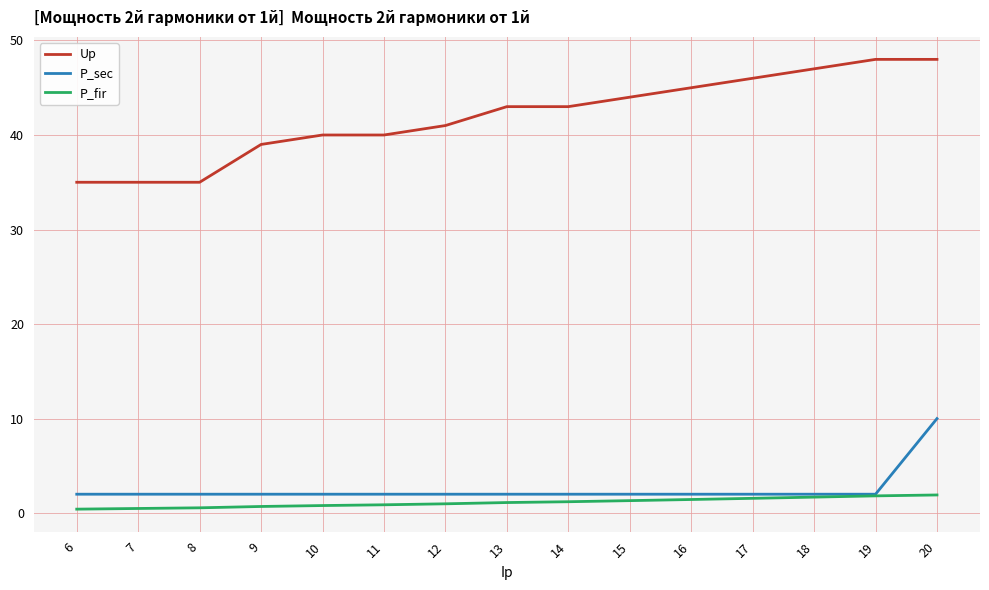

Rank the series by their maximum value, from lowest to highest.

P_fir, P_sec, Up